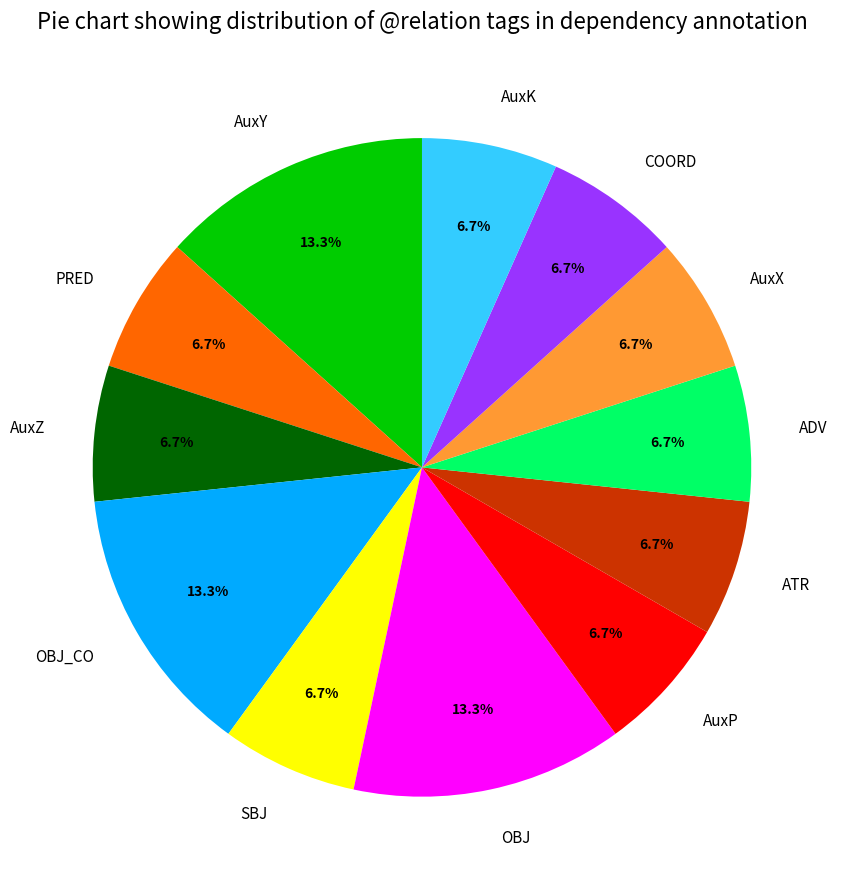

How many slices are in this pie chart?

12